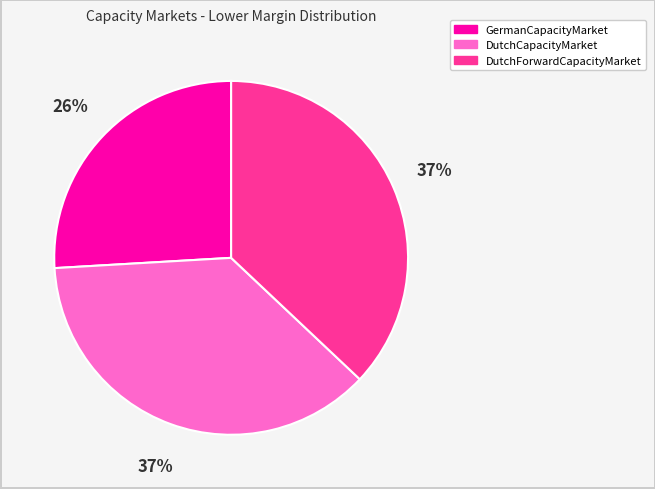

Combined, do DutchCapacityMarket and GermanCapacityMarket account for over 50%?

Yes